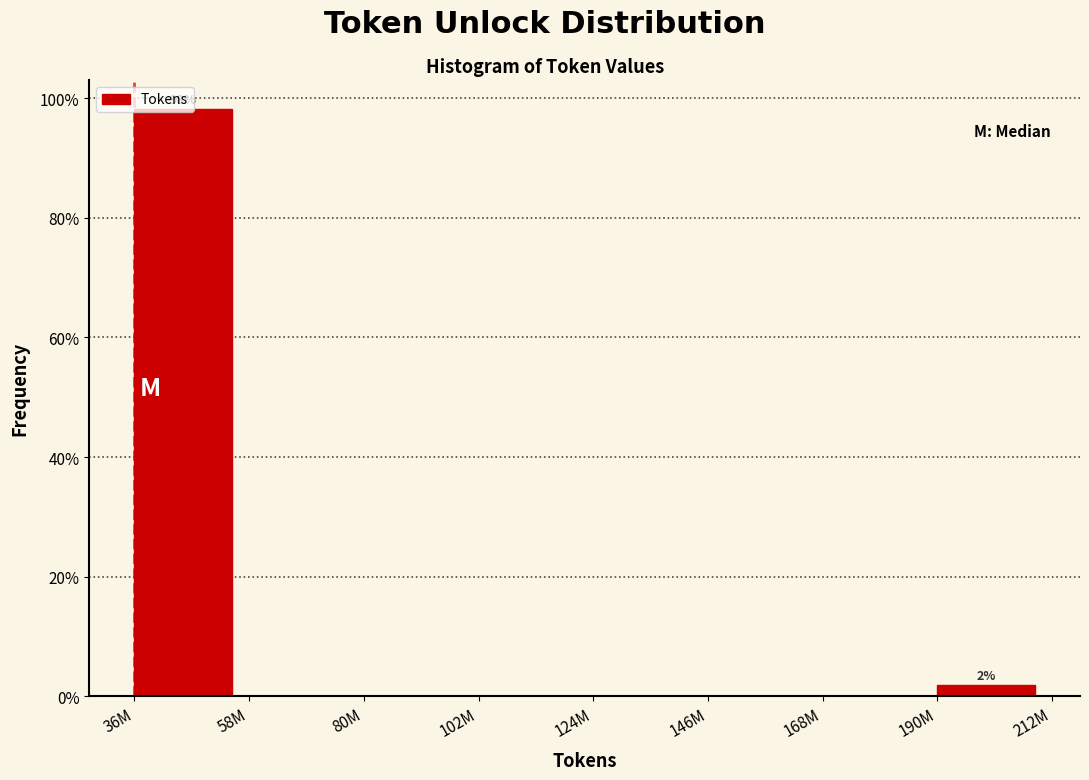

Are the bars horizontal?

No